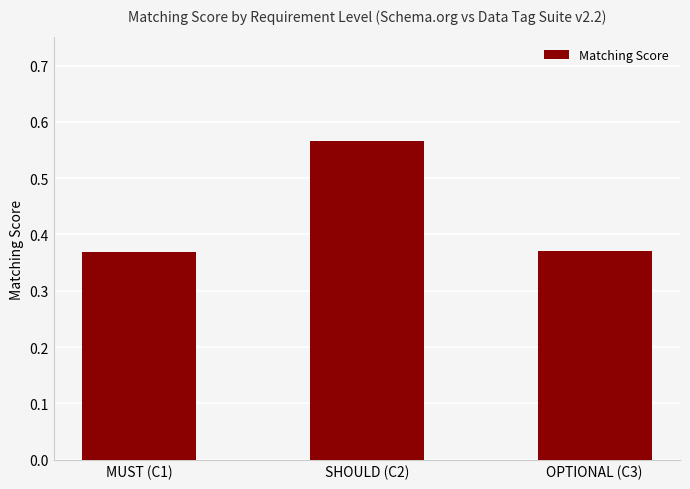

The value at SHOULD (C2) is 0.9. True or false?

False